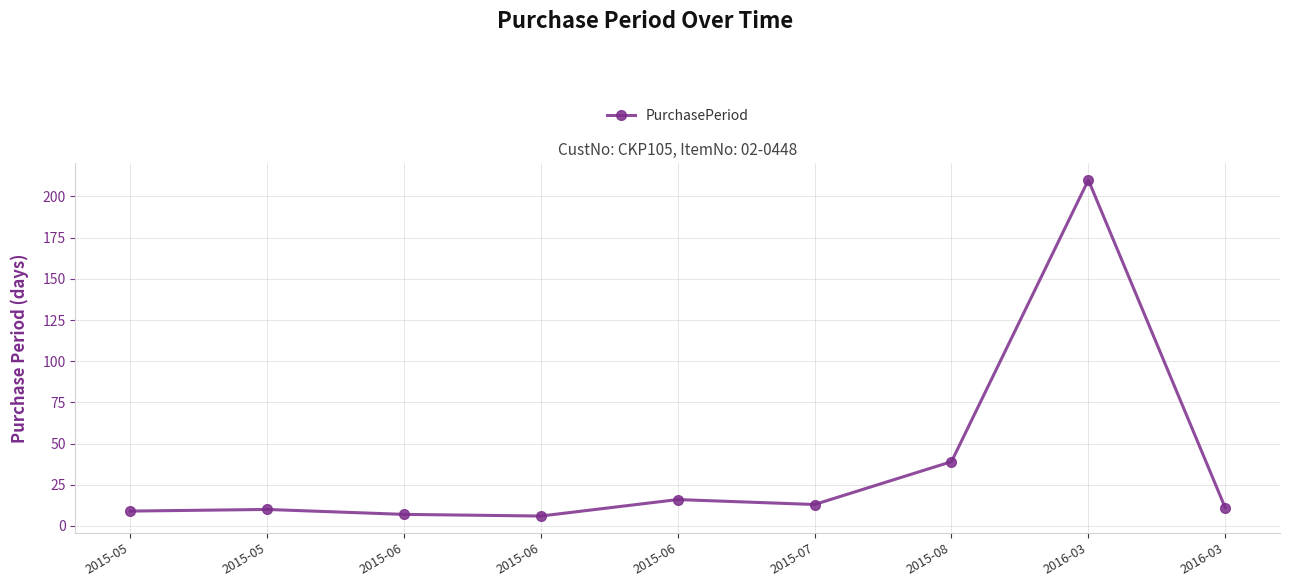

Reading right to left, what are all the values shown in this chart?

2016-03=11	2016-03=210	2015-08=39	2015-07=13	2015-06=16	2015-06=6	2015-06=7	2015-05=10	2015-05=9